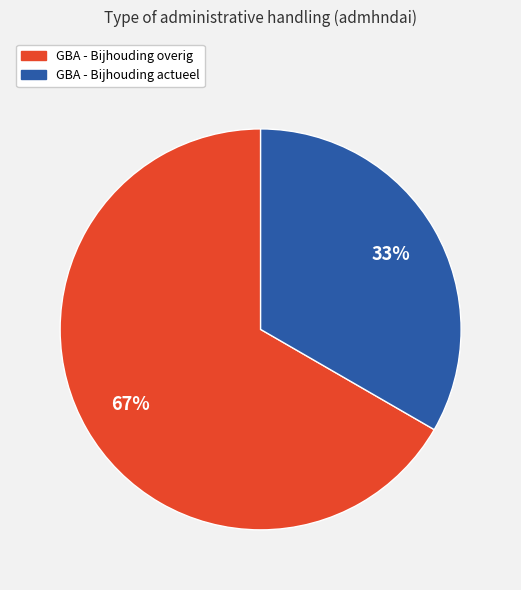

What percentage is the GBA - Bijhouding actueel slice, to the nearest percent?

33%